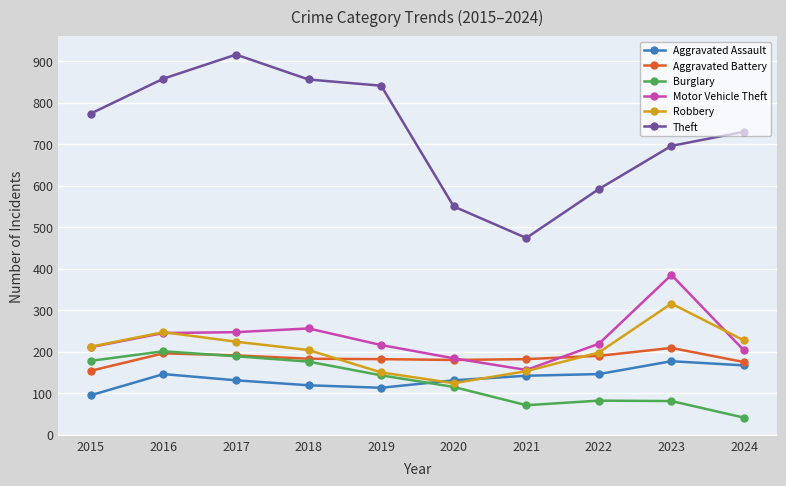

Which series has the widest spread of values?

Theft